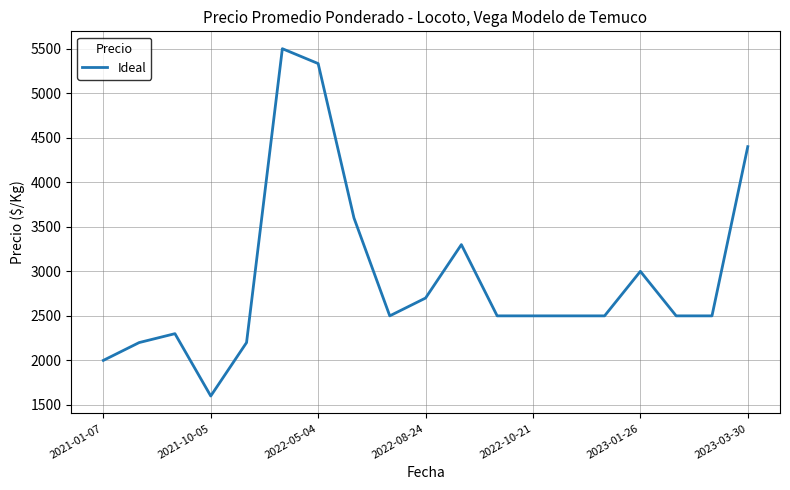

Does the chart have visible grid lines?

Yes